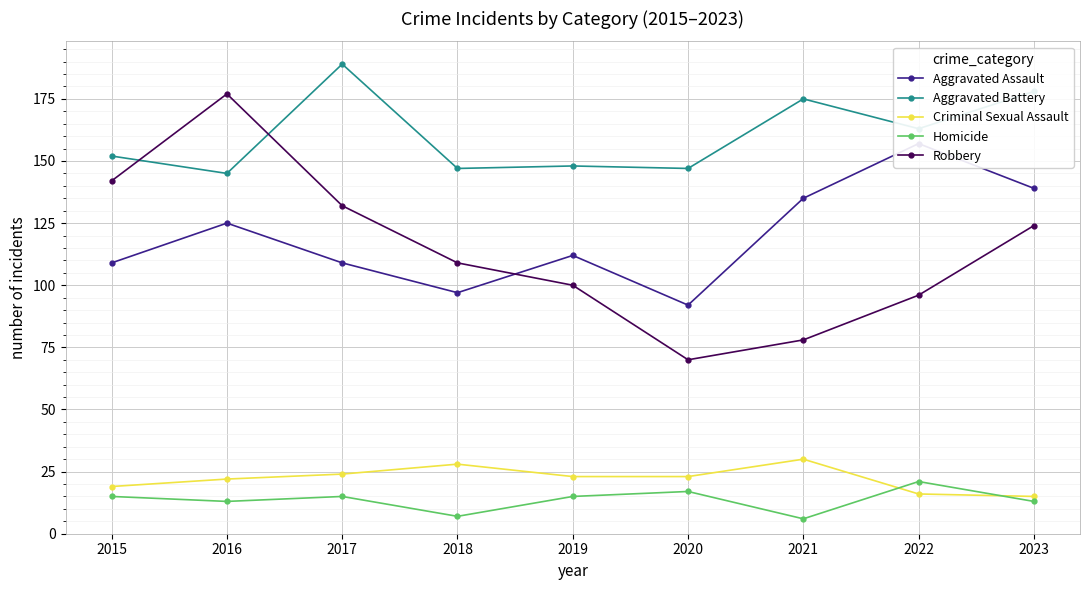

The value of Homicide at 2022 is 11. True or false?

False